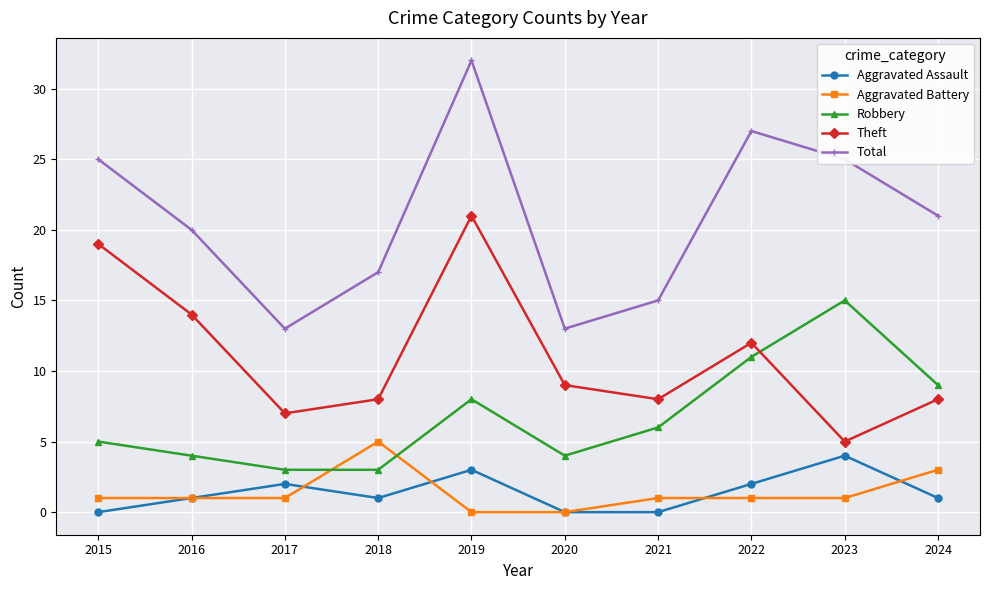

The Theft series shows 8 at 2021. True or false?

True